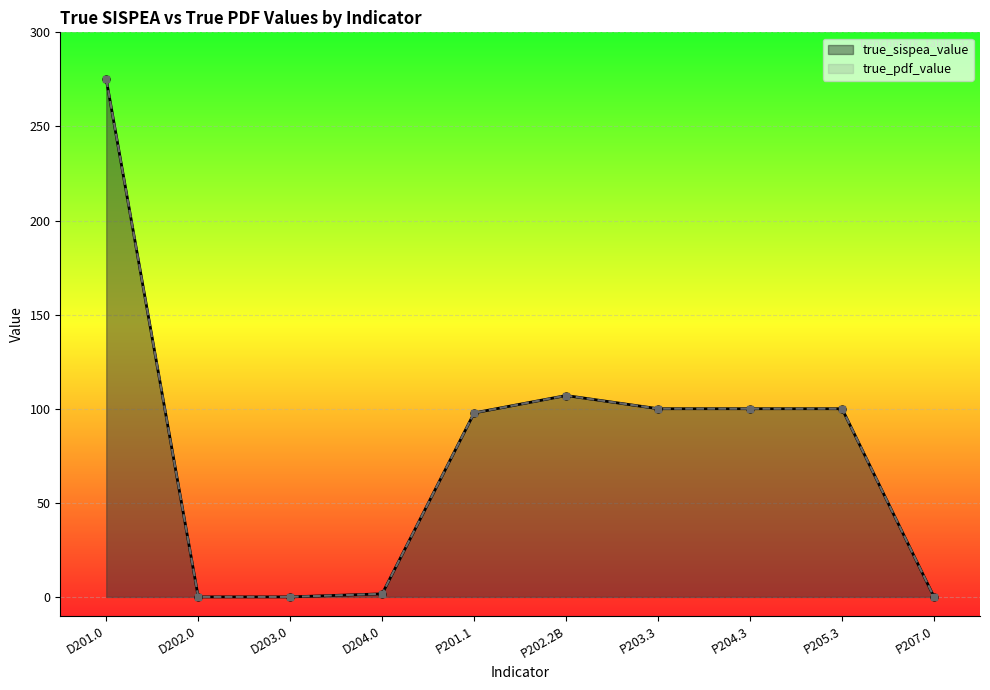

True or false: true_sispea_value has more than 2 points higher than both neighbors.

False